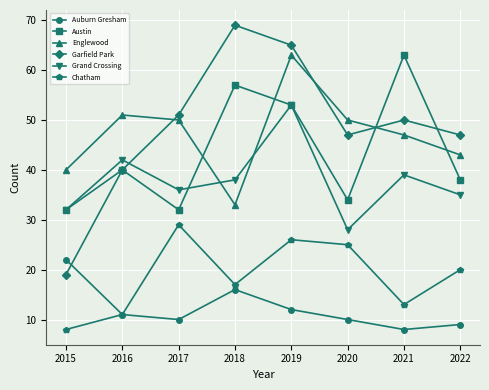

In Chatham, how many points are higher than both neighbors (excluding endpoints)?

2